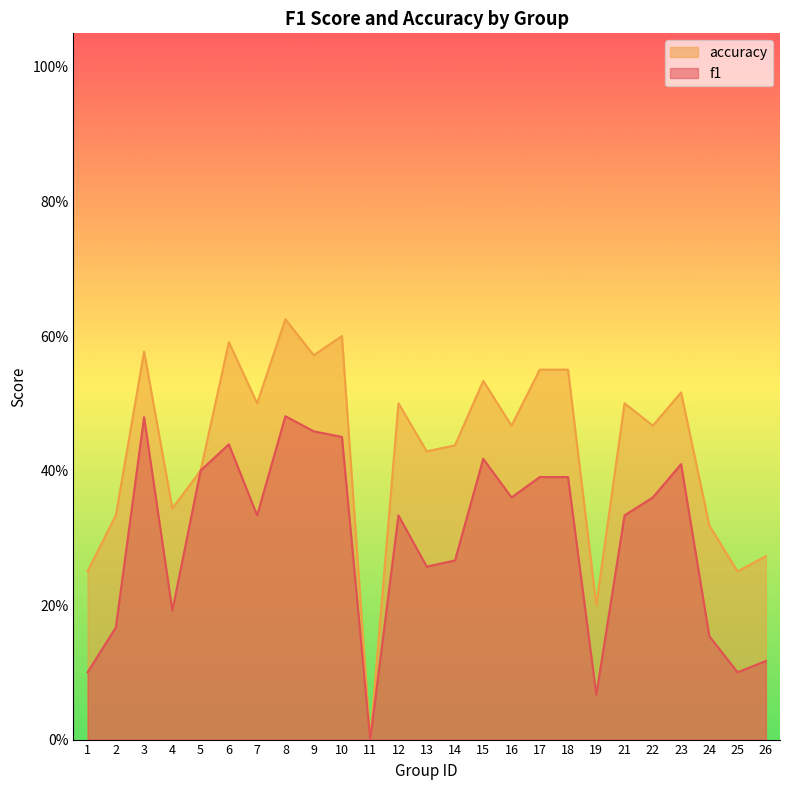

At which category does accuracy reach its first local peak?

3